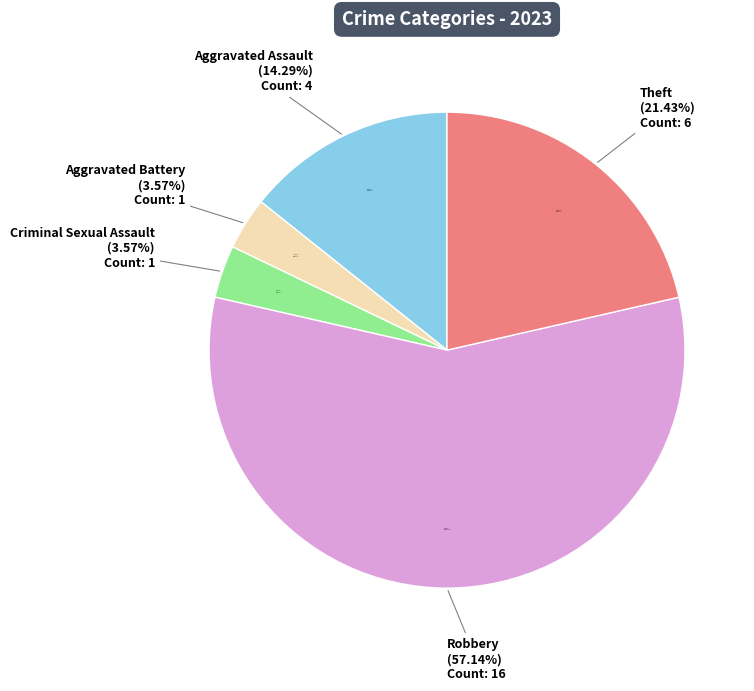

Is there any slice that represents more than half of the pie?

Yes